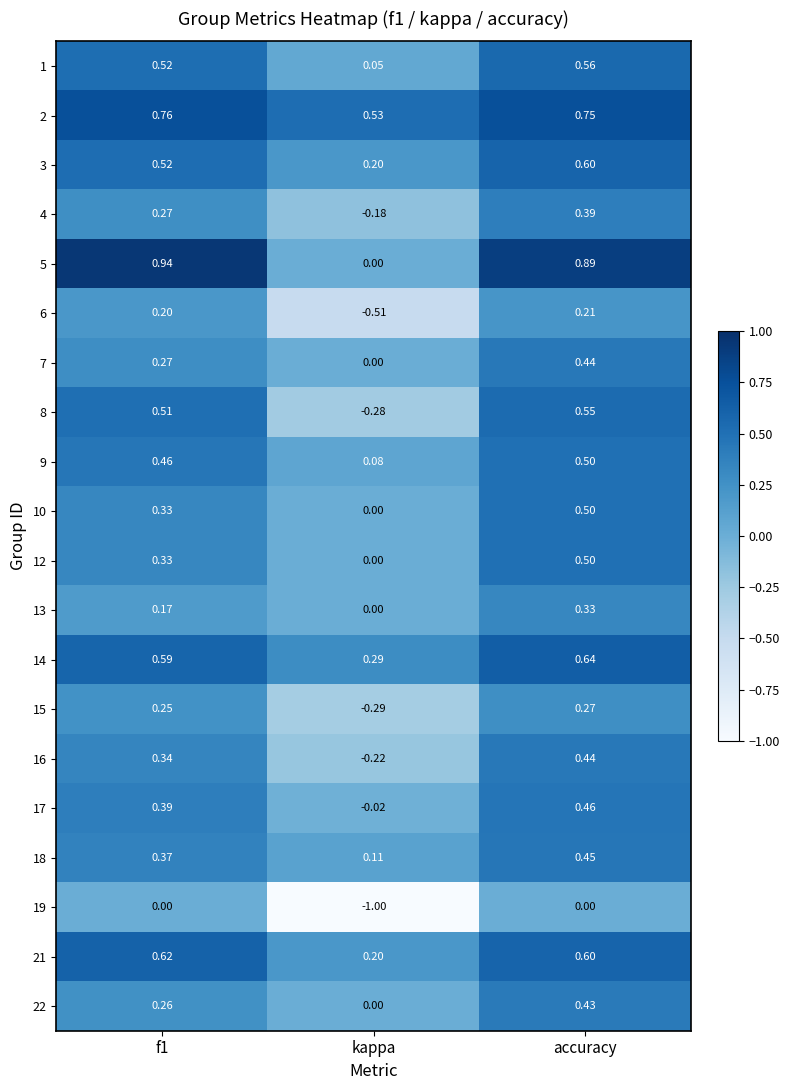

Between f1 and kappa, which series saw the biggest shift?

19